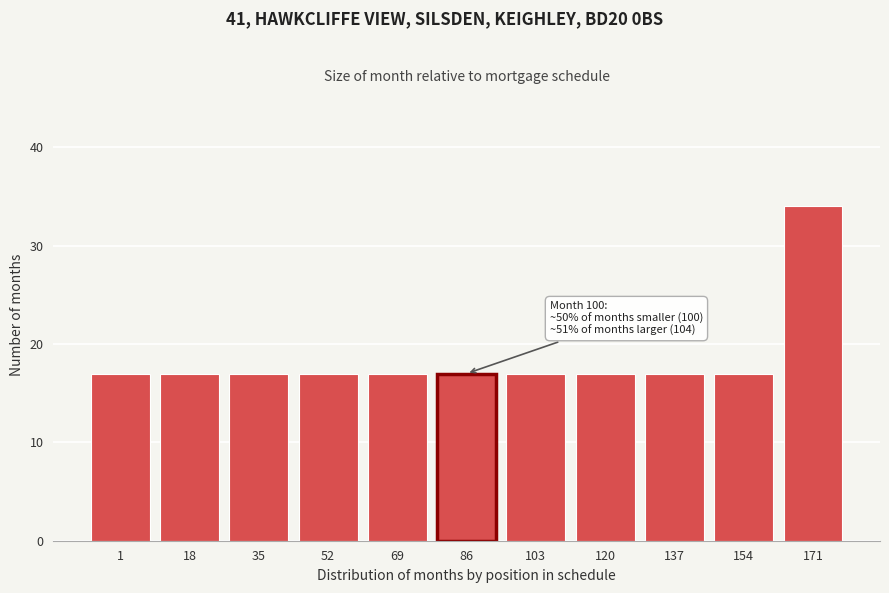

Reading left to right, list all the values displayed in this chart.

17	17	17	17	17	17	17	17	17	17	34